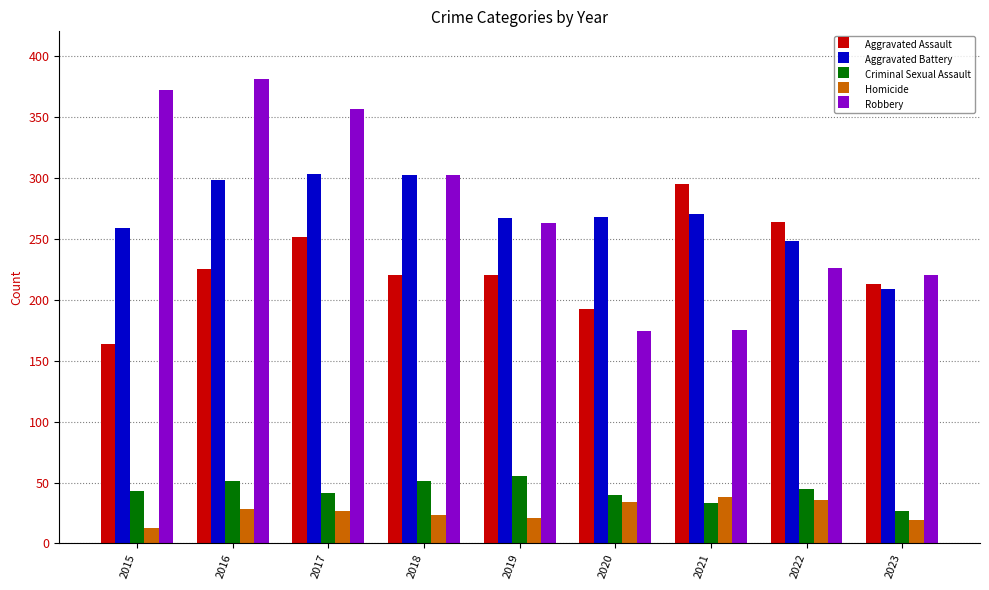

What is the average value of the Homicide series?

27